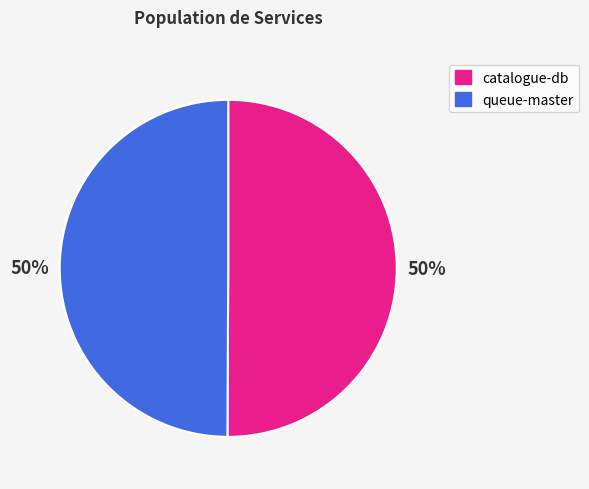

To the nearest percent, what is the average slice percentage?

50%